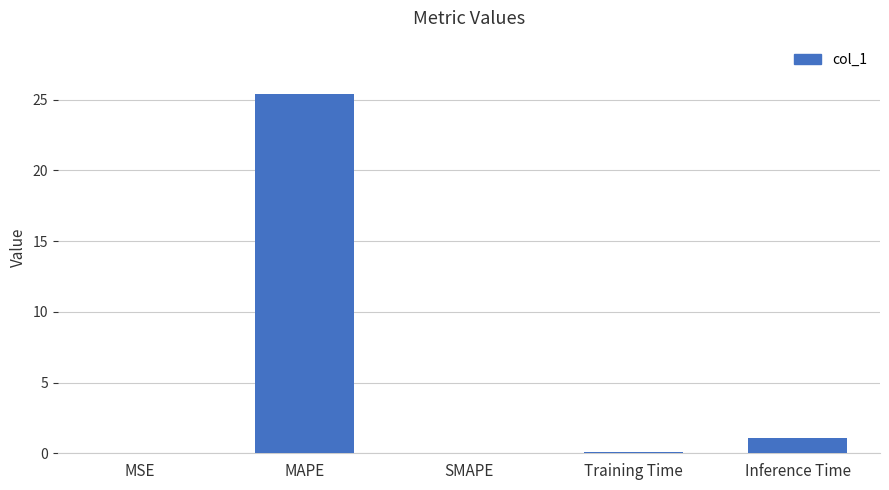

Which label corresponds to the largest value in the chart?

MAPE